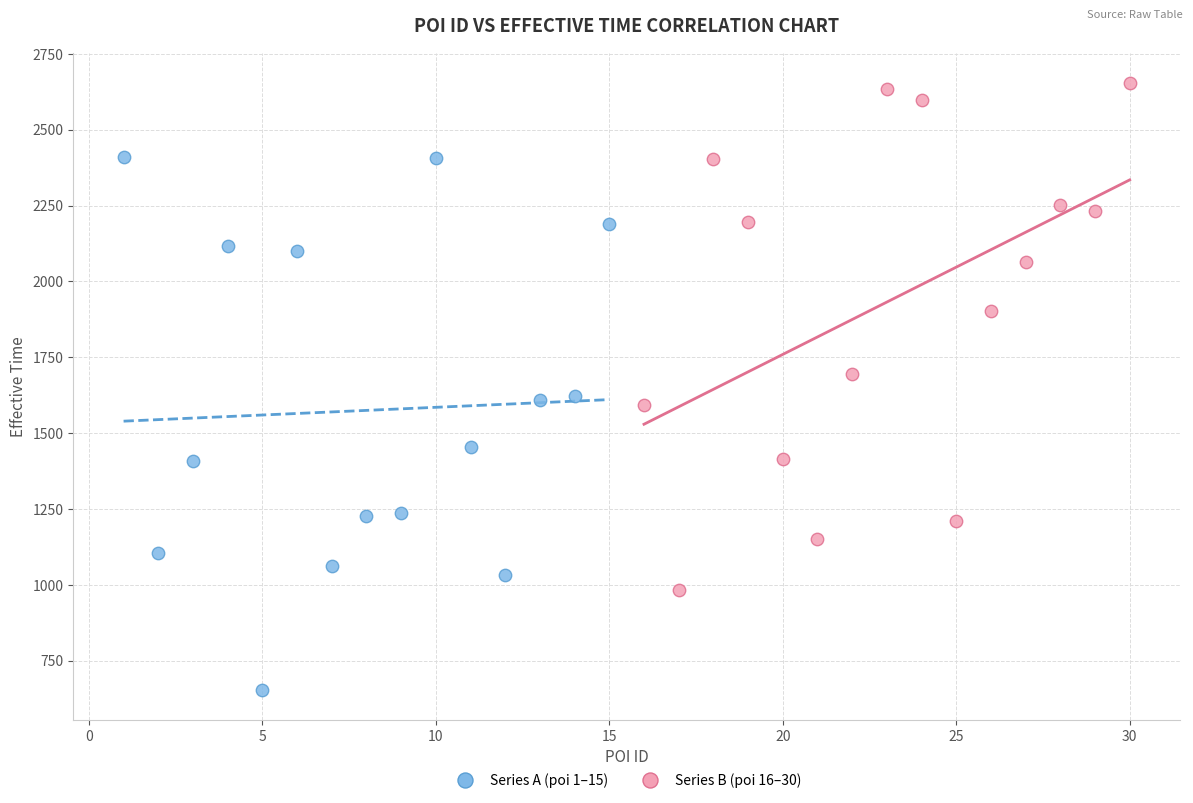

Which series contains the highest Y value?

Series B (poi 16–30)